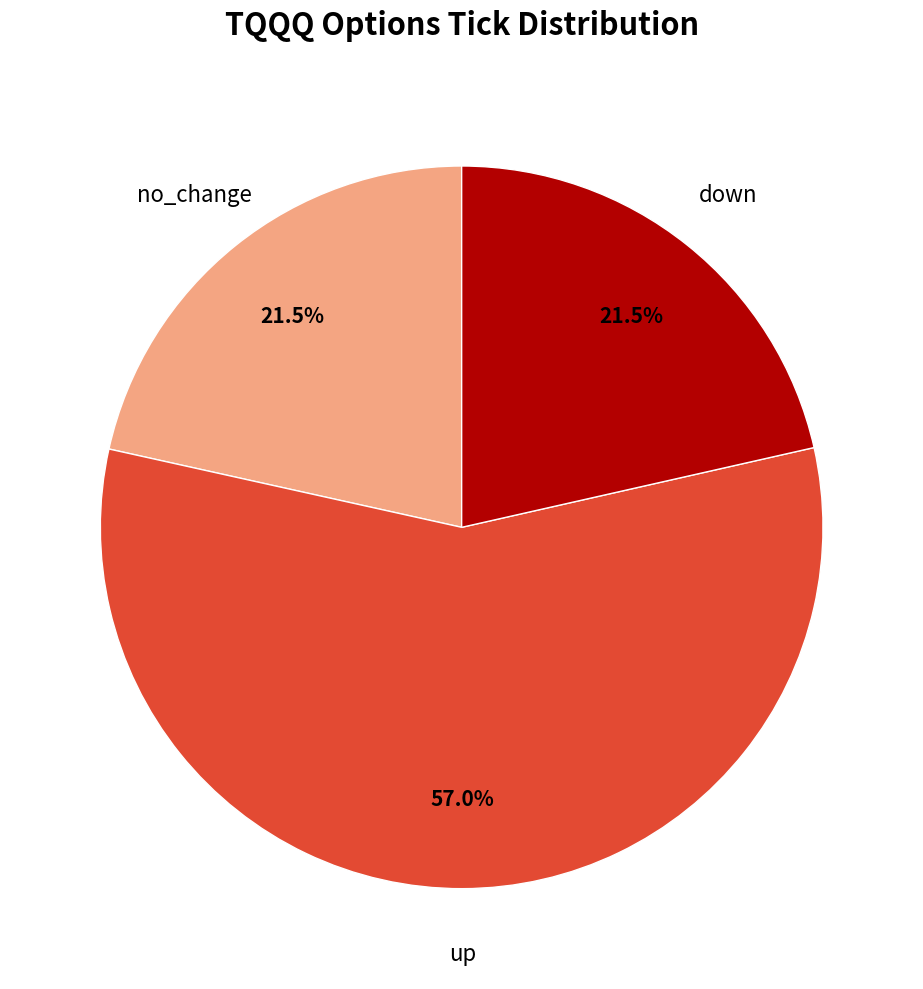

Is there a majority slice in this chart?

Yes